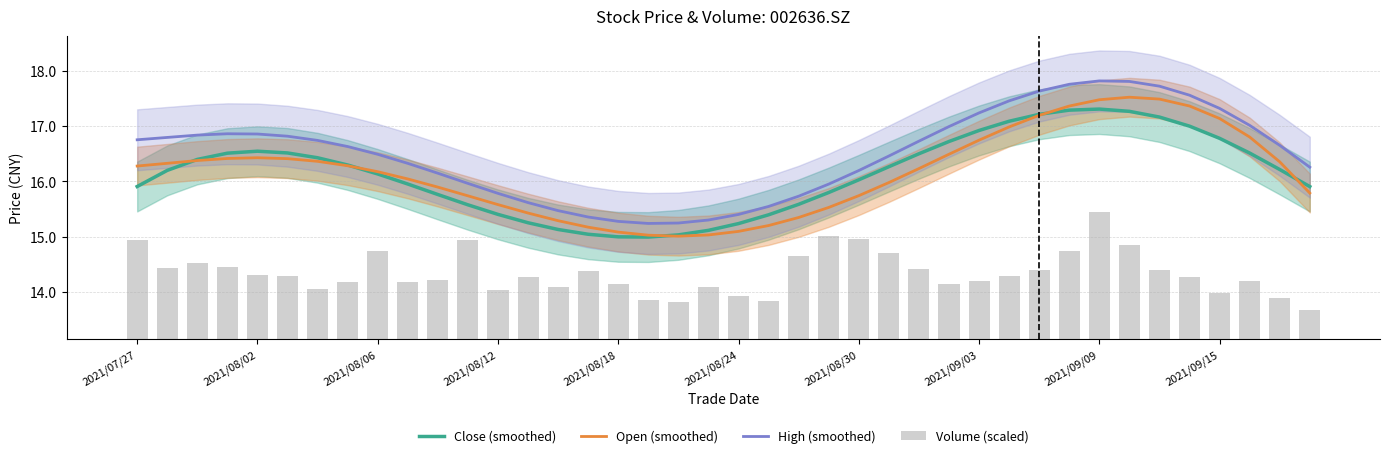

What is the difference between the Open (smoothed) values at 38 and 31?

1.0